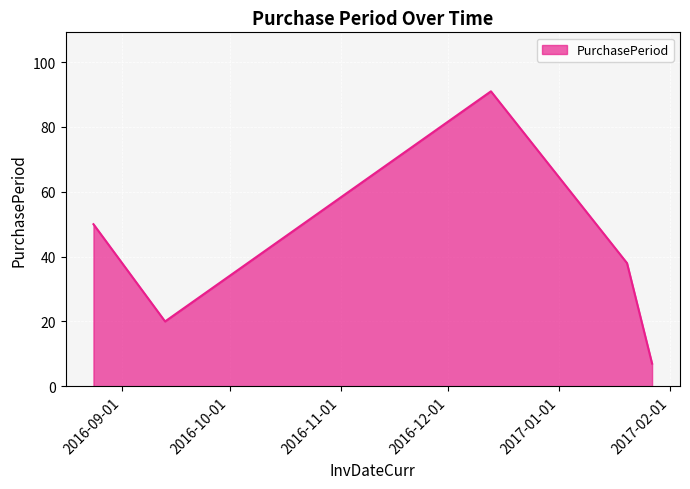

What is the minimum value shown in the chart?

7